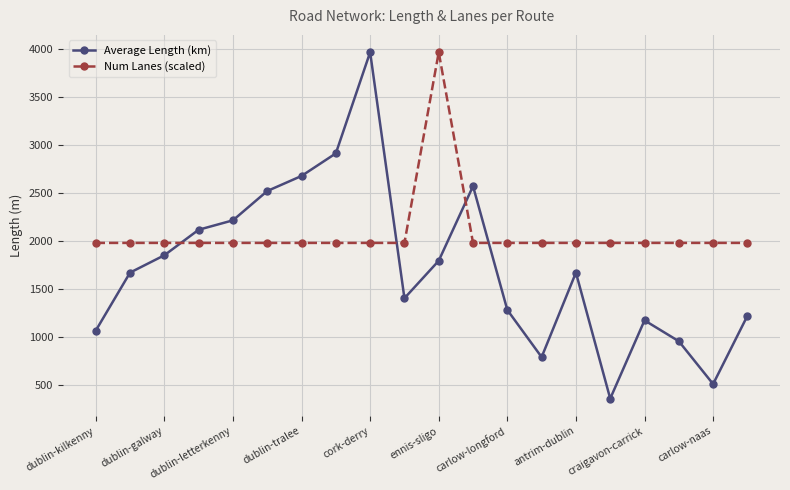

Which series has the largest total across all categories?

Num Lanes (scaled)